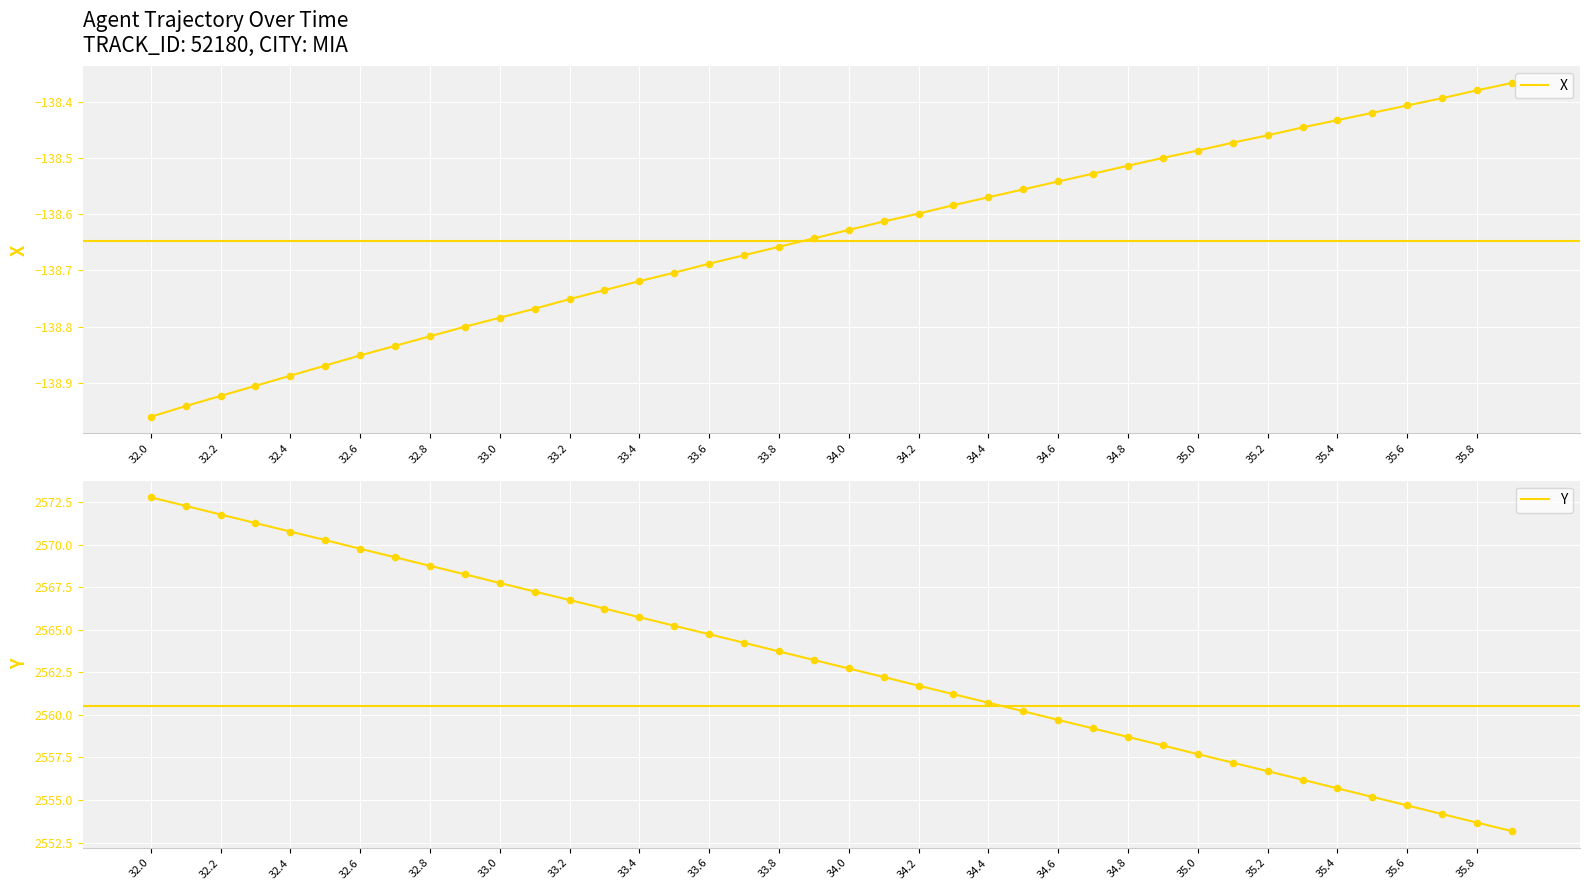

Which series has the largest Y range (max minus min)?

Y